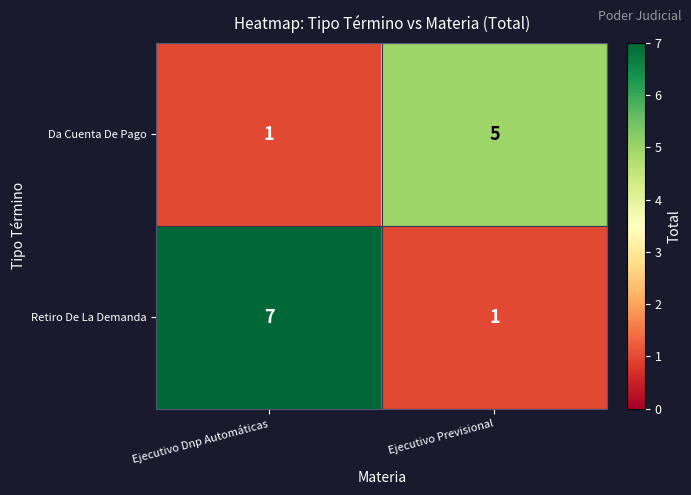

At Ejecutivo Dnp Automáticas, list the series in order from smallest to largest.

Da Cuenta De Pago, Retiro De La Demanda